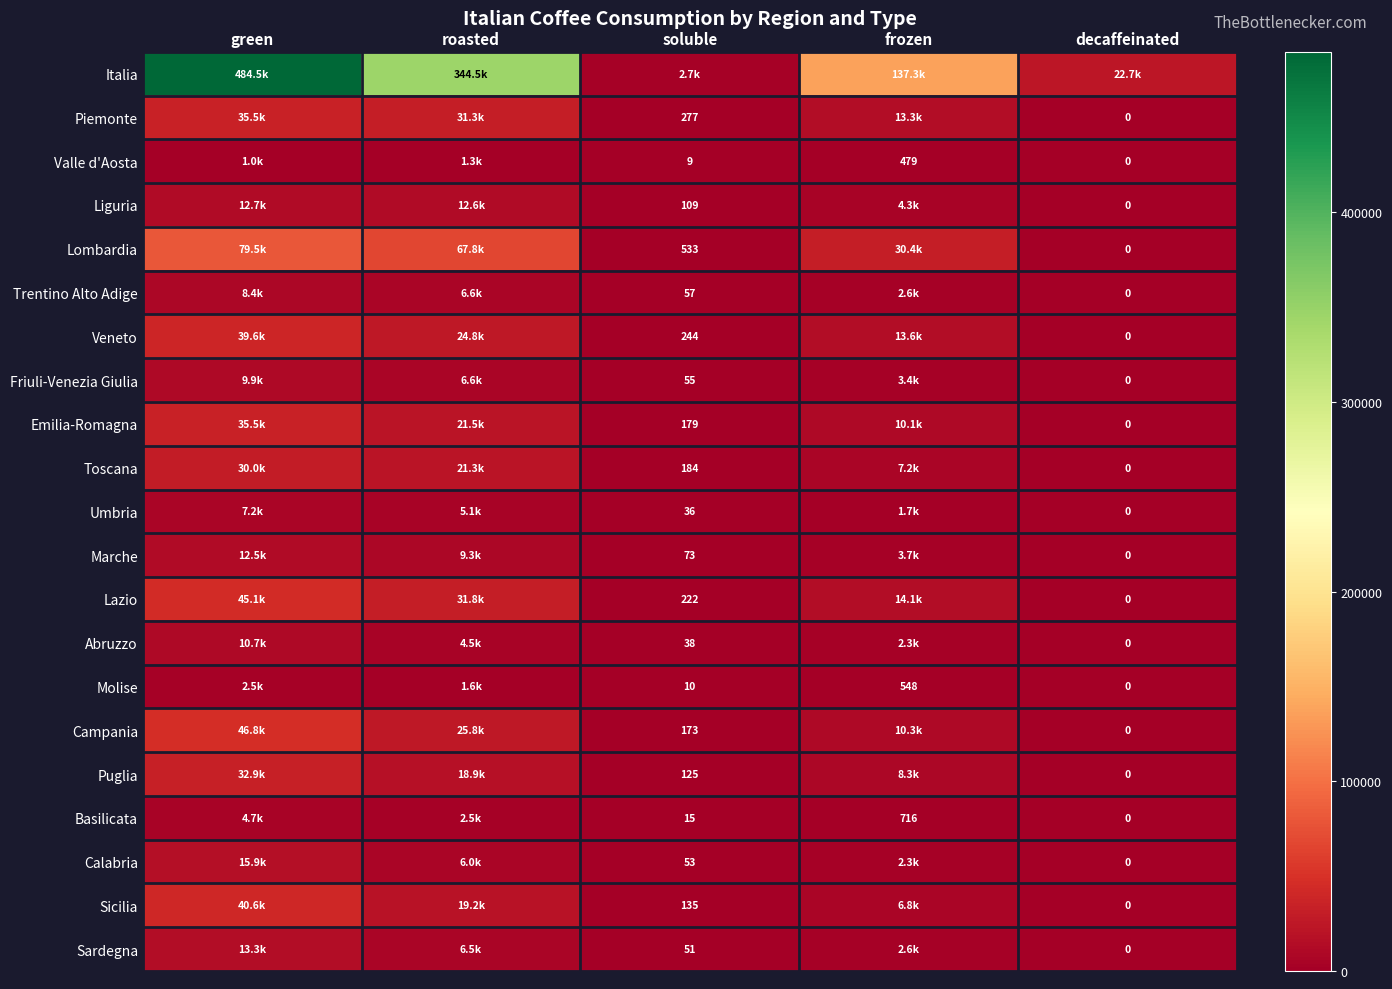

True or false: Sardegna has a value of 3885.5 at roasted.

False